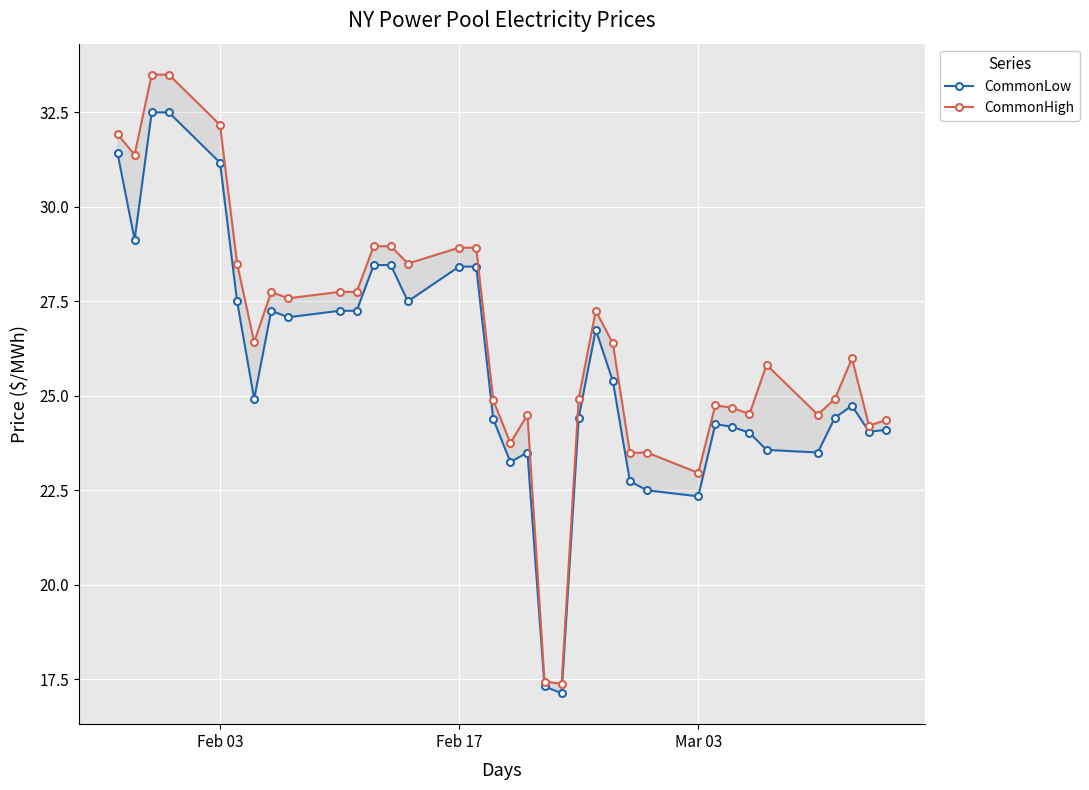

True or false: CommonLow and CommonHigh cross at least once.

False